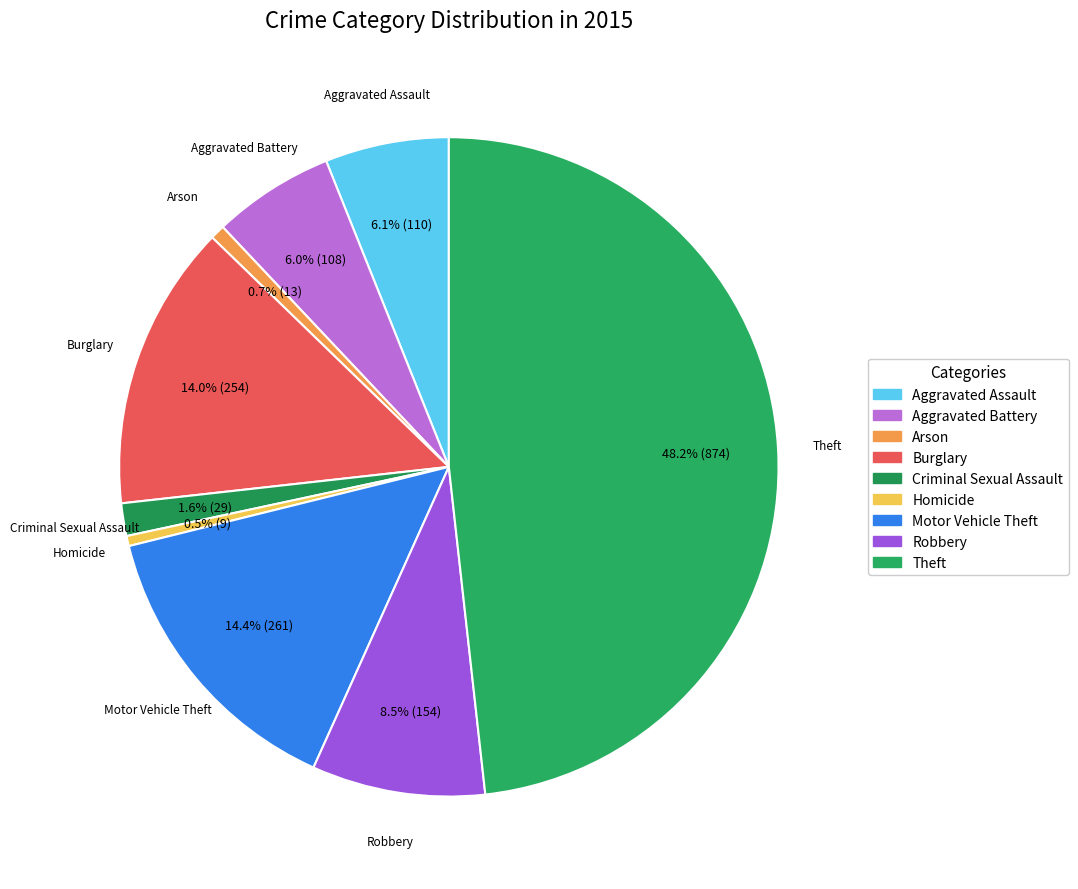

To the nearest percent, what portion does Theft represent?

48%